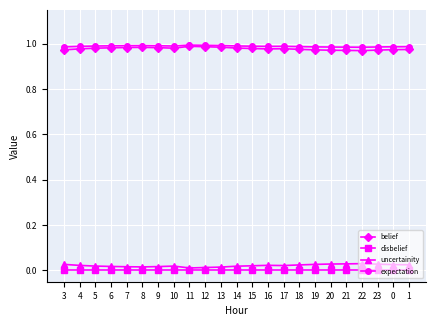

Is the value of disbelief at 17 greater than the value of uncertainity at 19?

No